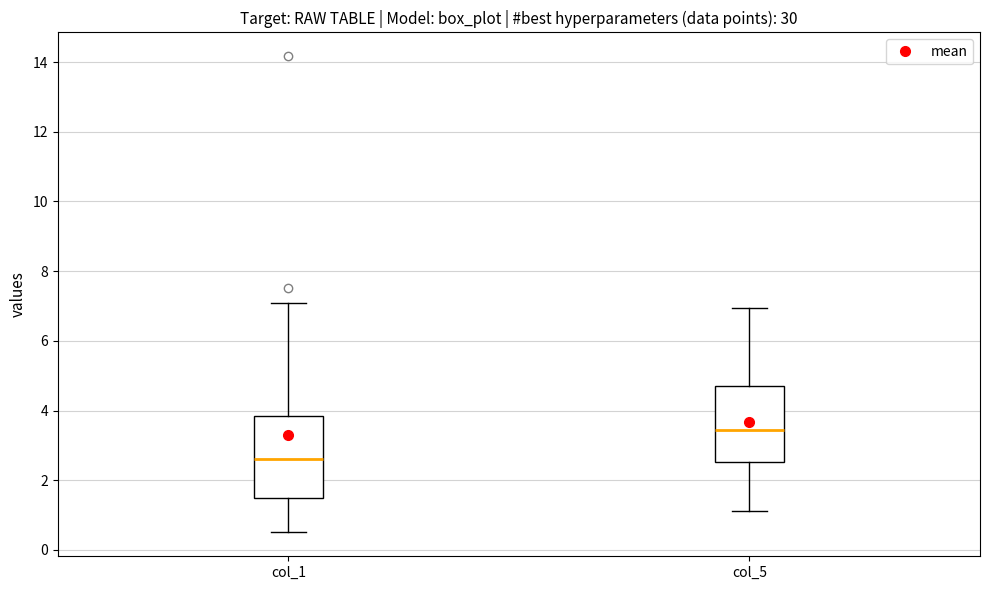

Reading left to right, transcribe this box plot: for each box, give where its median line is, the range the box spans, and where its two whiskers end, as read against the y-axis. The values are not printed on the chart, so give them approximately, as read against the axis.

col_1: median 2.6, box 1.6 to 3.8, whiskers 0.6 to 7.0
col_5: median 3.4, box 2.6 to 4.8, whiskers 1.2 to 7.0